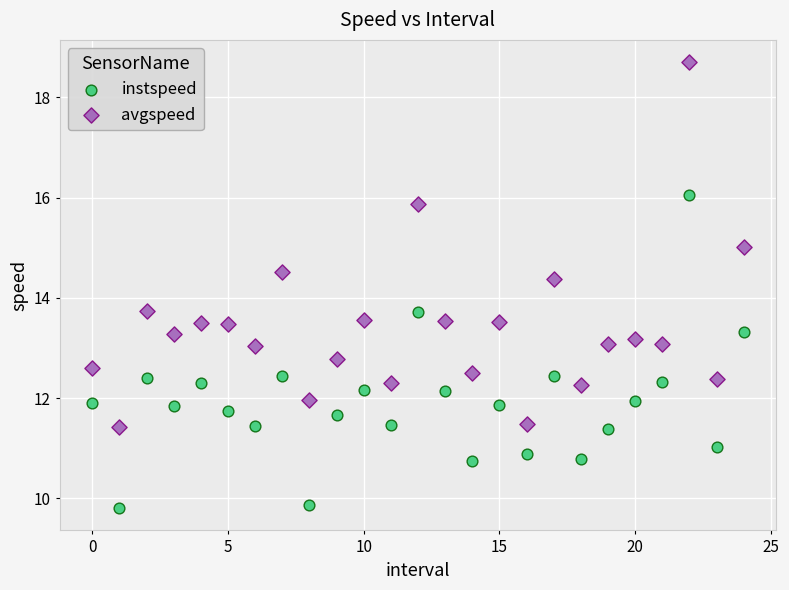

Across all data points, what is the range of Y values (max minus min)?

8.9